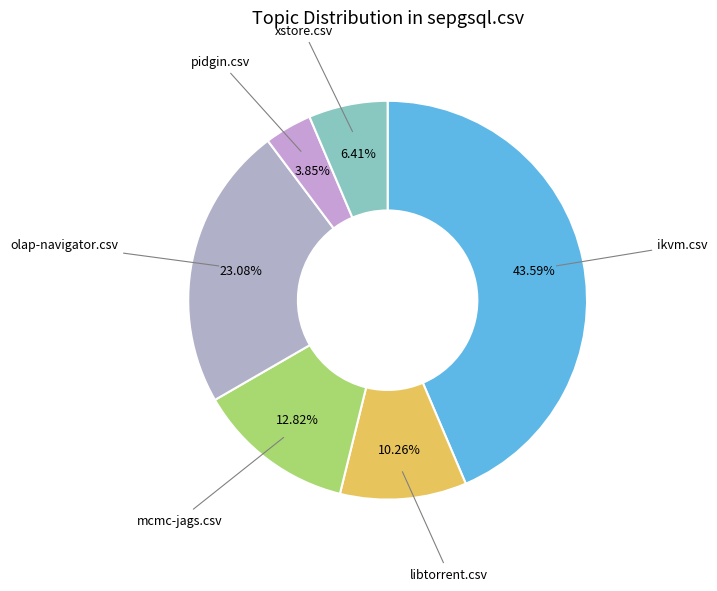

Between xstore.csv and ikvm.csv, which is larger?

ikvm.csv